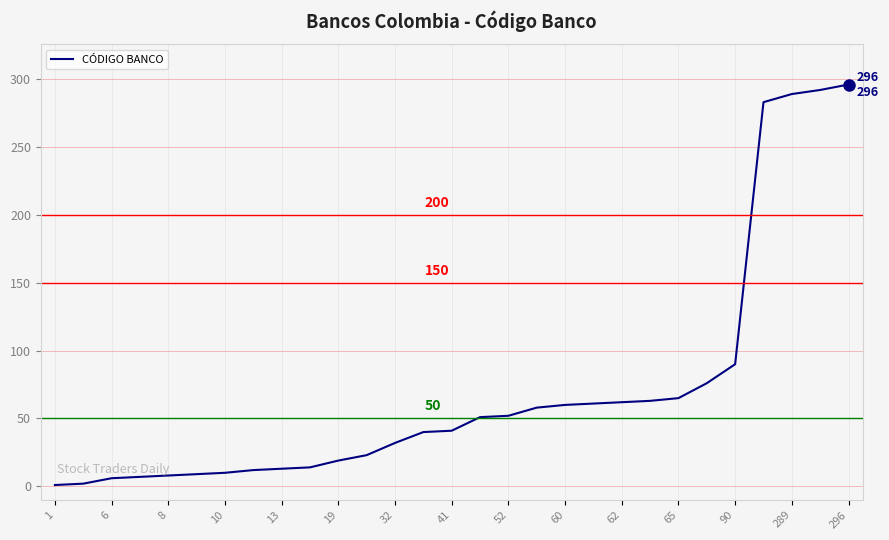

What is the maximum value shown in the chart?

296